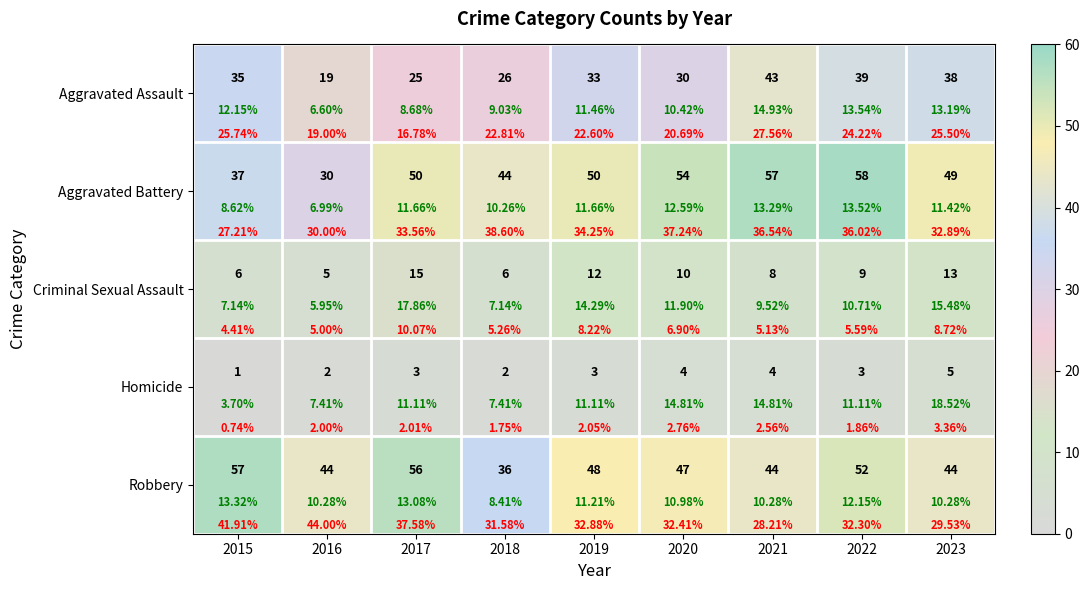

How many values in the Criminal Sexual Assault series are below 9?

4